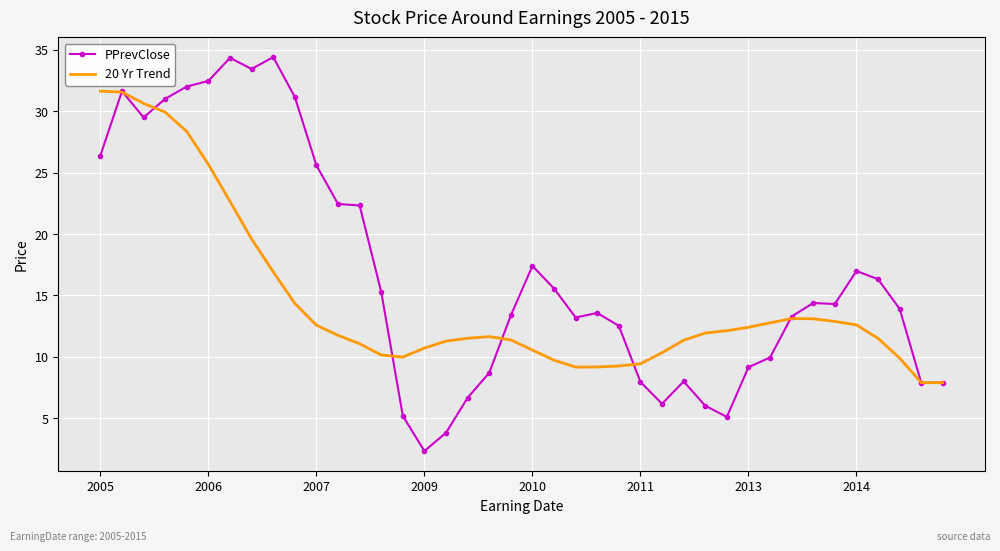

What is the minimum value shown in the chart?

2.3